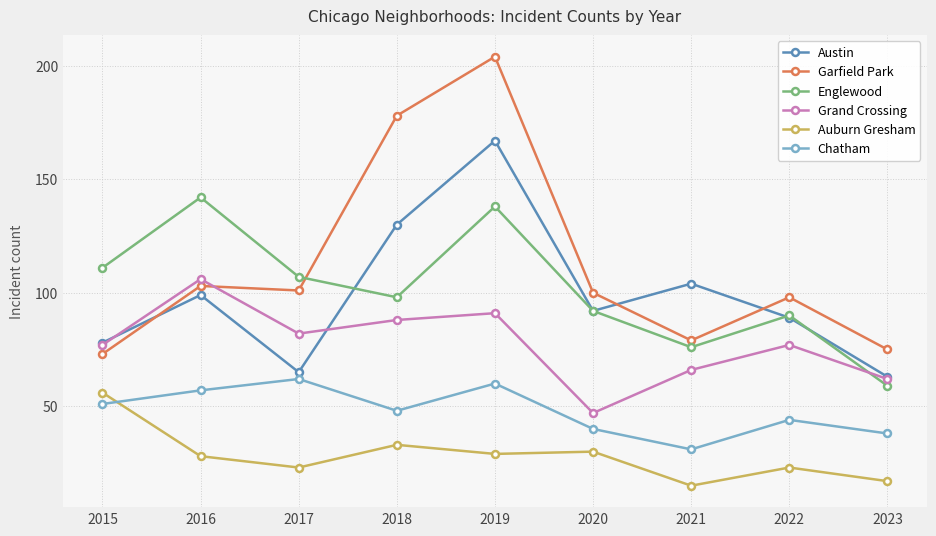

How many data points in Chatham are less than 48?

4